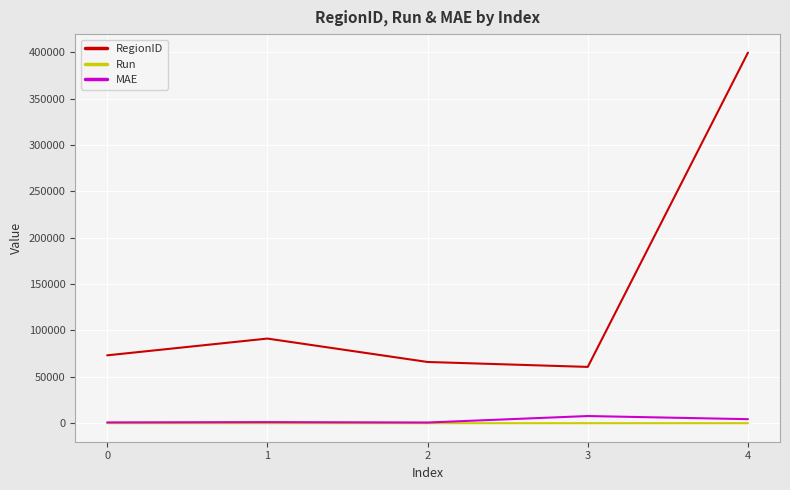

At which category is the sum across all series the highest?

4